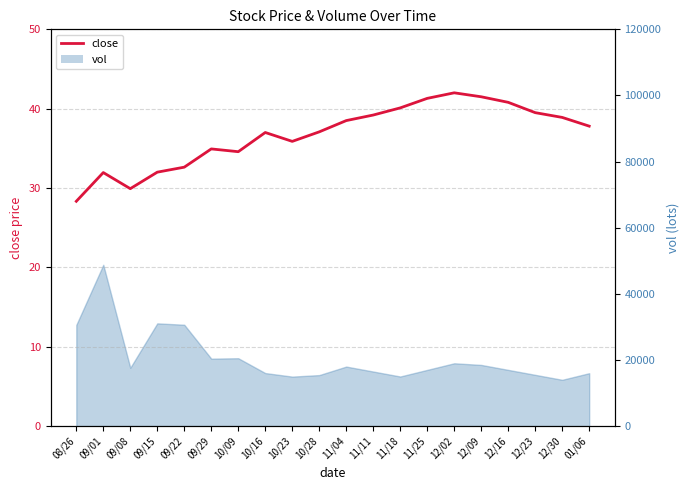

True or false: the data shows 6.0 at 09/08.

False